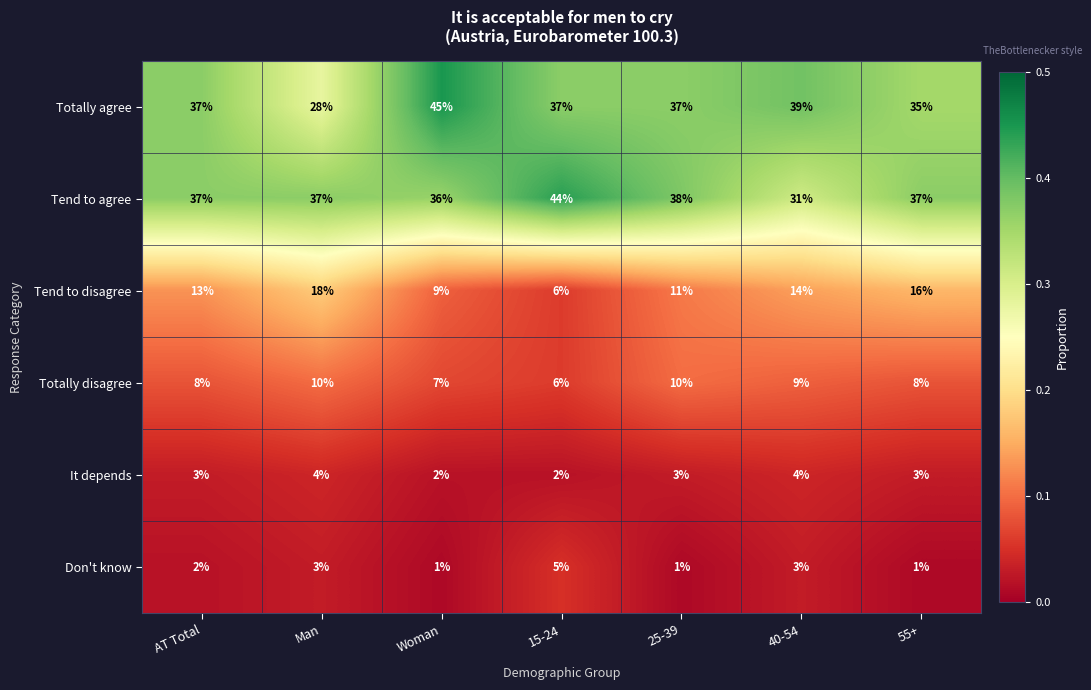

How many It depends values are between 2 and 4?

7